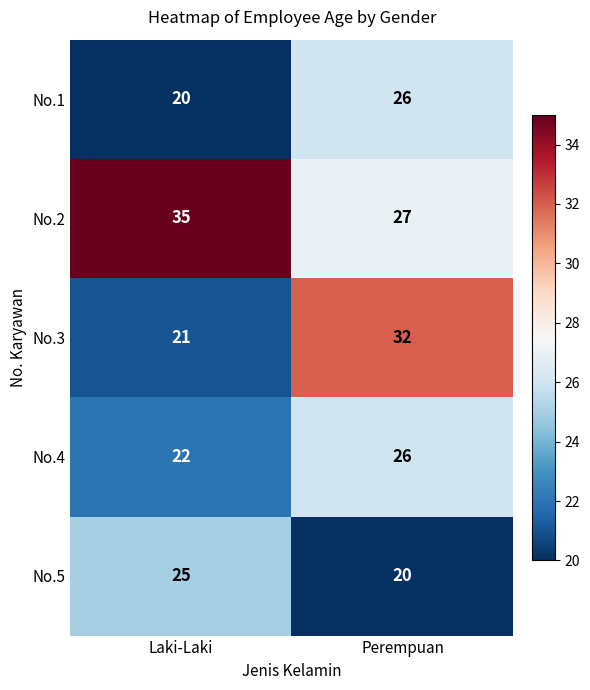

What is the difference between the No.3 values at Laki-Laki and Perempuan?

11